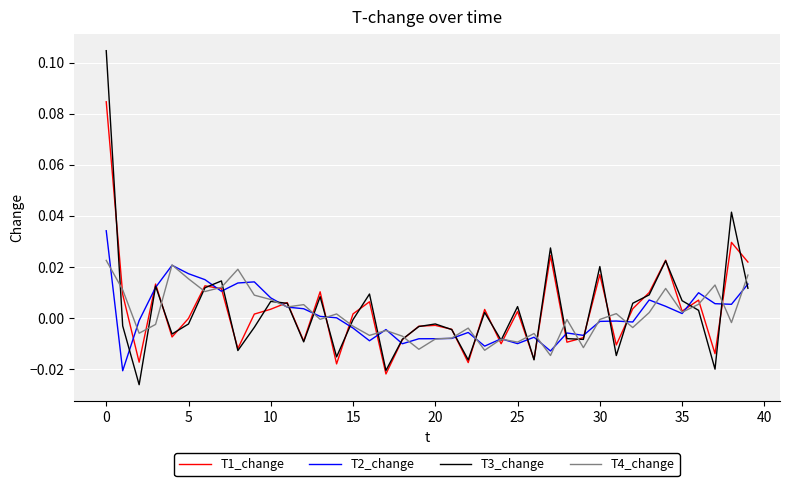

Which series has the largest range (max minus min)?

T3_change